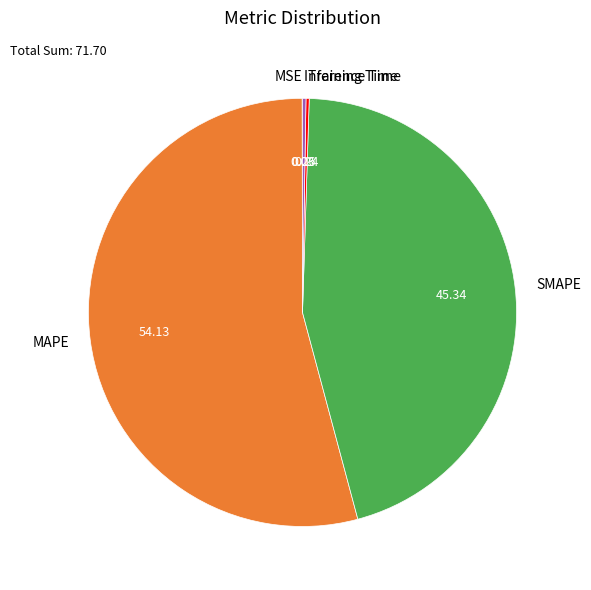

What is the majority slice?

MAPE